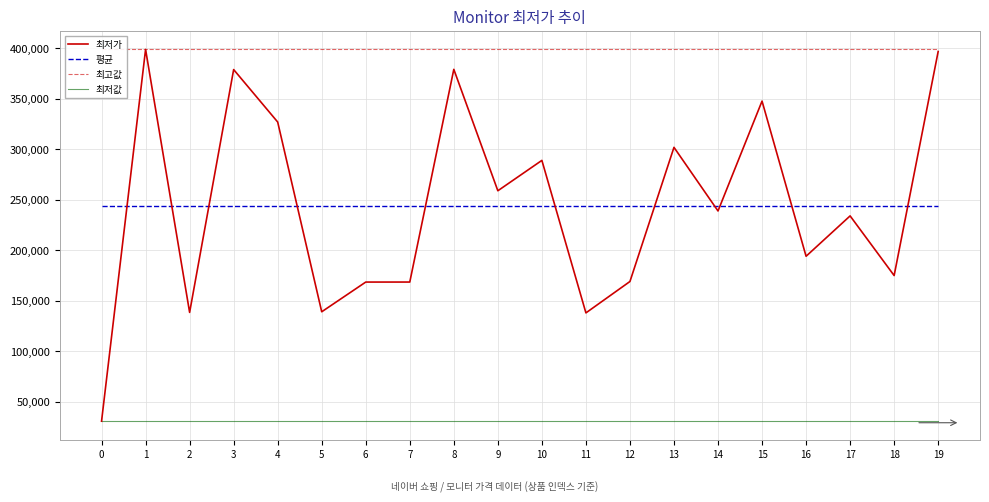

Which series changed the most between 5 and 15?

최저가